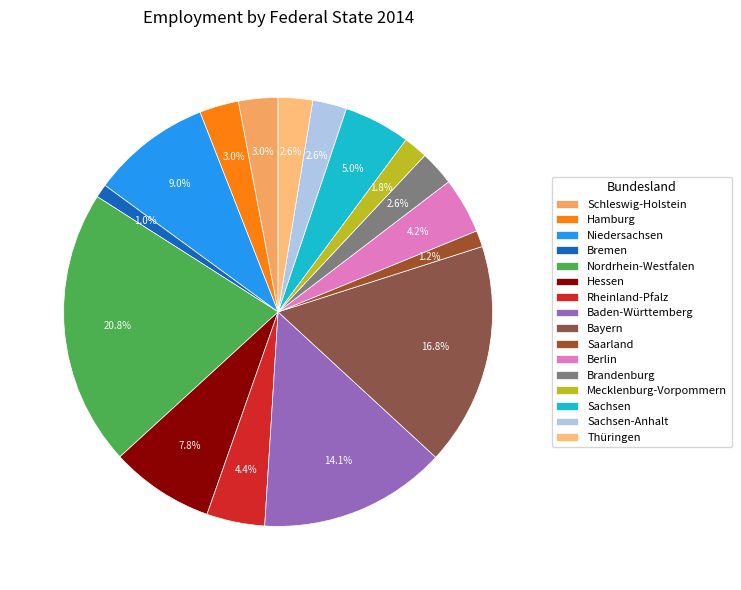

What percentage is NOT represented by Thüringen?

97.4%